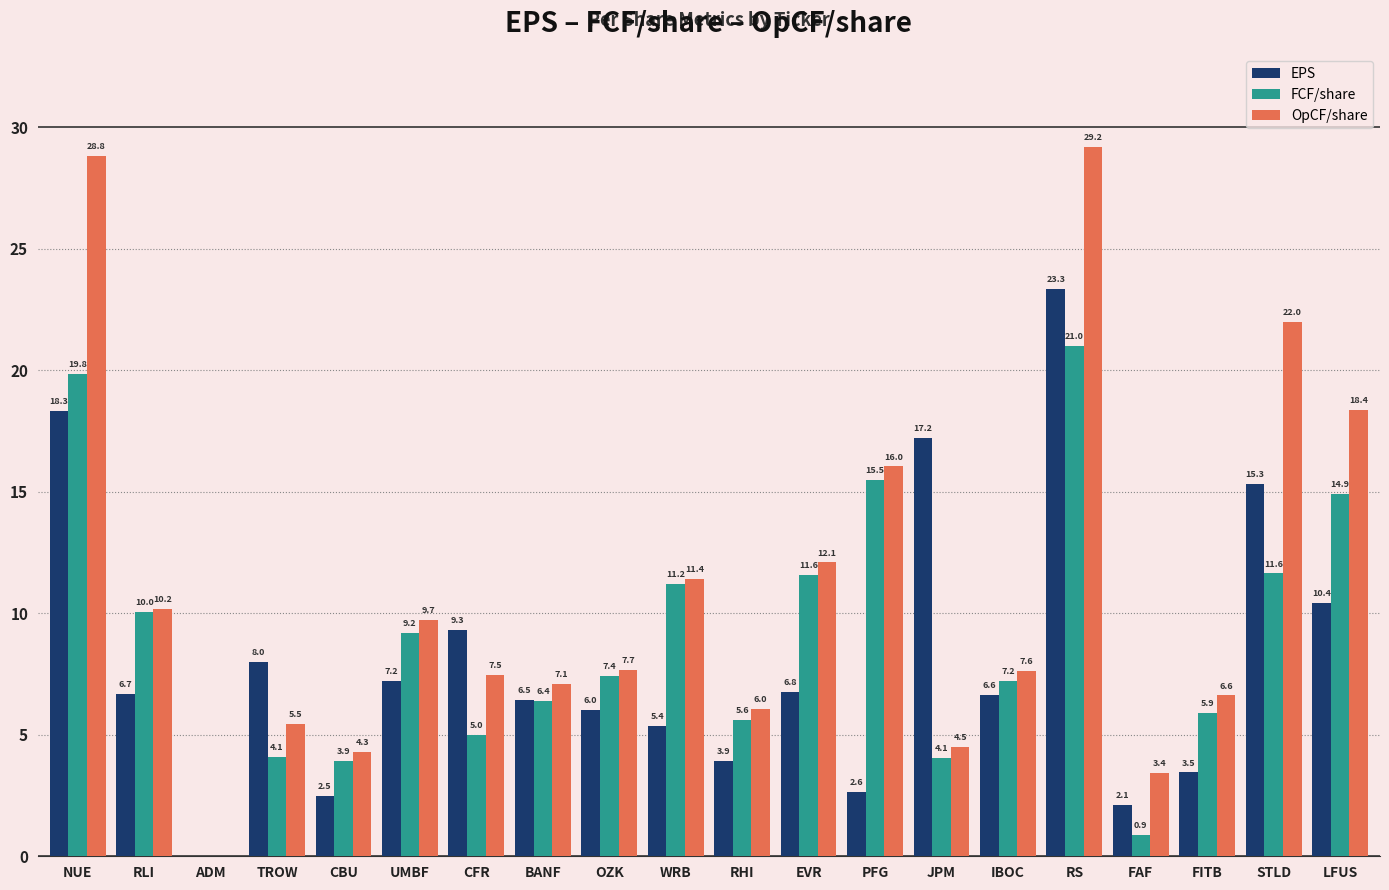

The FCF/share series shows 5.7 at JPM. True or false?

False